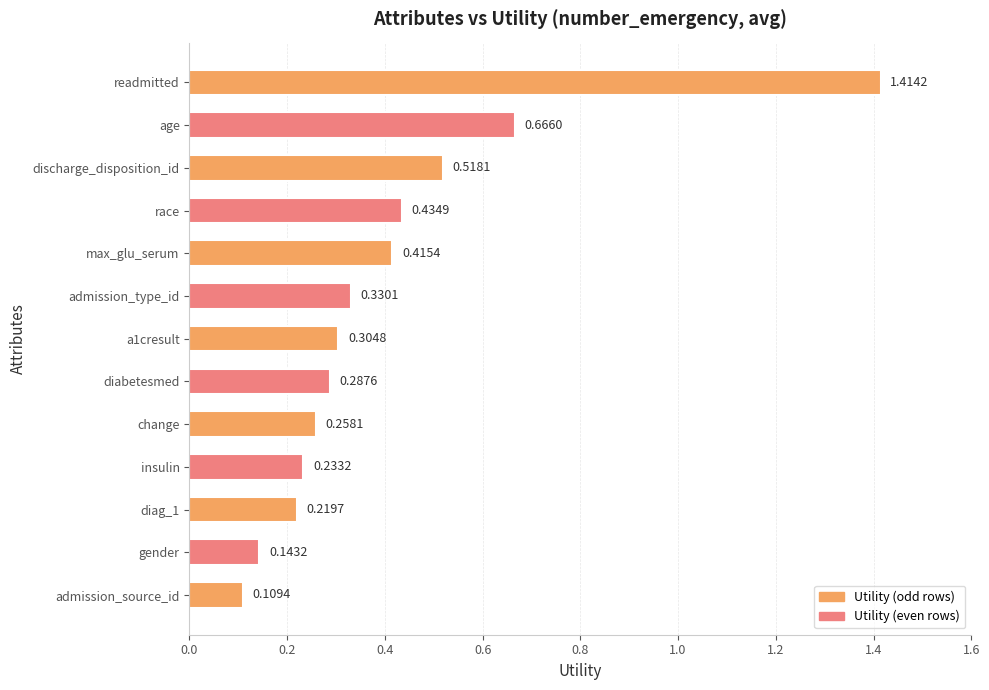

Are the bars grouped side by side (vs. stacked)?

No